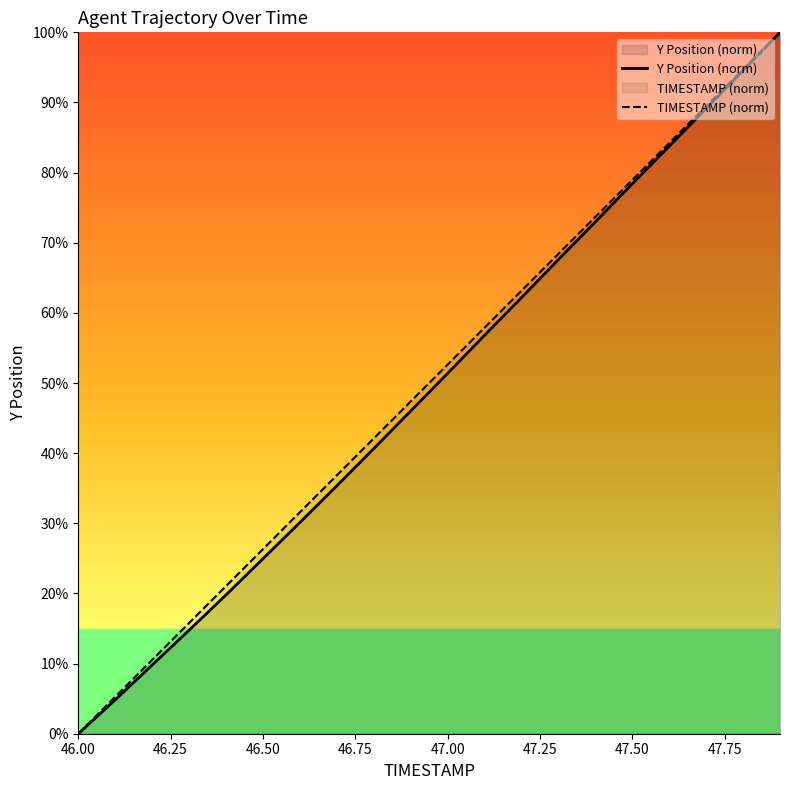

How many lines are shown in the chart?

2